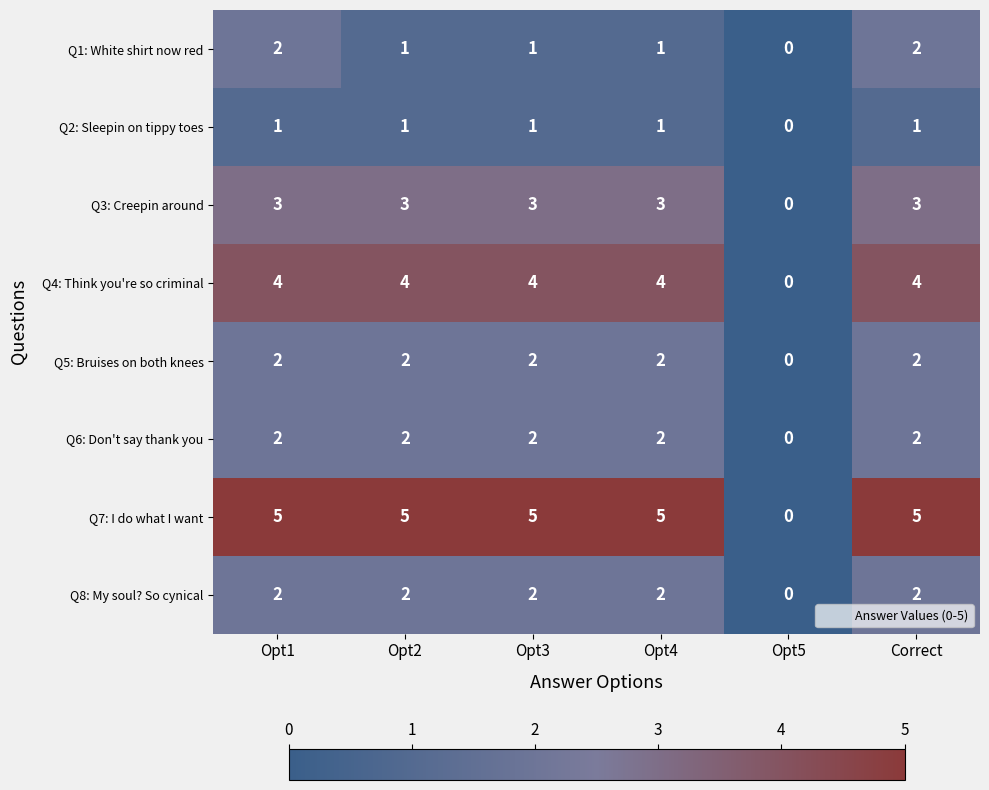

How many distinct data groups are displayed?

8